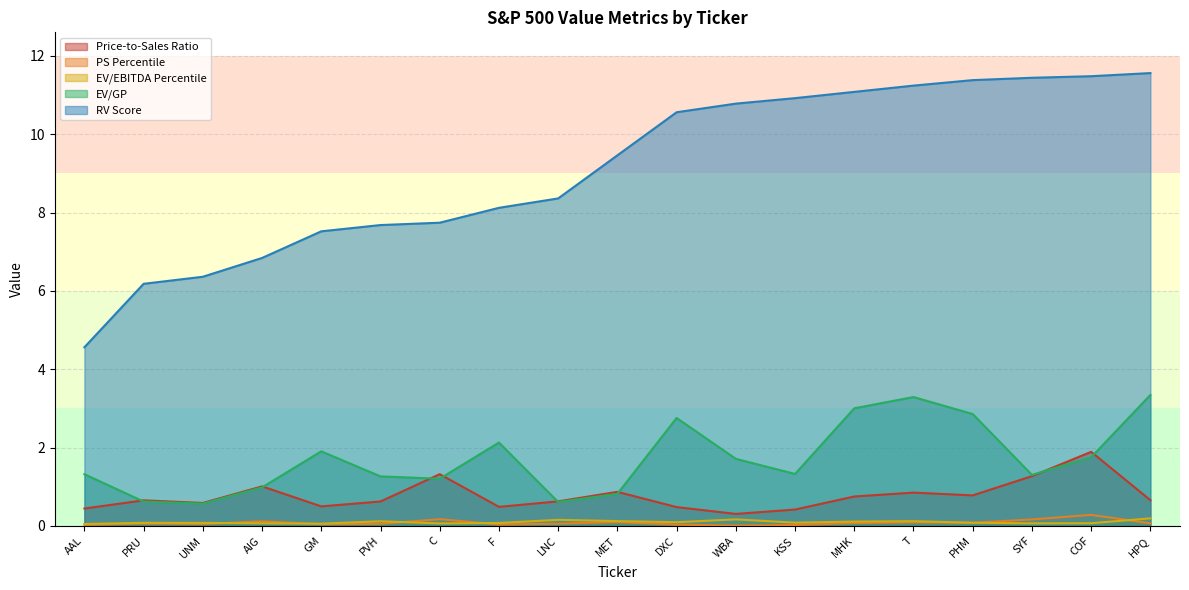

Reading left to right, transcribe all the data shown in this chart.

Price-to-Sales Ratio: AAL=0.4	PRU=0.7	UNM=0.6	AIG=1.0	GM=0.5	PVH=0.6	C=1.3	F=0.5	LNC=0.6	MET=0.9	DXC=0.5	WBA=0.3	KSS=0.4	MHK=0.8	T=0.8	PHM=0.8	SYF=1.3	COF=1.9	HPQ=0.7
PS Percentile: AAL=0.0	PRU=0.1	UNM=0.0	AIG=0.1	GM=0.0	PVH=0.1	C=0.2	F=0.0	LNC=0.1	MET=0.1	DXC=0.0	WBA=0.0	KSS=0.0	MHK=0.1	T=0.1	PHM=0.1	SYF=0.2	COF=0.3	HPQ=0.1
EV/EBITDA Percentile: AAL=0.0	PRU=0.1	UNM=0.1	AIG=0.1	GM=0.1	PVH=0.1	C=0.1	F=0.1	LNC=0.2	MET=0.1	DXC=0.1	WBA=0.2	KSS=0.1	MHK=0.1	T=0.1	PHM=0.1	SYF=0.1	COF=0.1	HPQ=0.2
EV/GP: AAL=1.3	PRU=0.6	UNM=0.6	AIG=1.0	GM=1.9	PVH=1.3	C=1.2	F=2.1	LNC=0.6	MET=0.8	DXC=2.8	WBA=1.7	KSS=1.3	MHK=3.0	T=3.3	PHM=2.9	SYF=1.3	COF=1.8	HPQ=3.3
RV Score: AAL=4.6	PRU=6.2	UNM=6.4	AIG=6.8	GM=7.5	PVH=7.7	C=7.7	F=8.1	LNC=8.4	MET=9.5	DXC=10.6	WBA=10.8	KSS=10.9	MHK=11.1	T=11.2	PHM=11.4	SYF=11.4	COF=11.5	HPQ=11.6